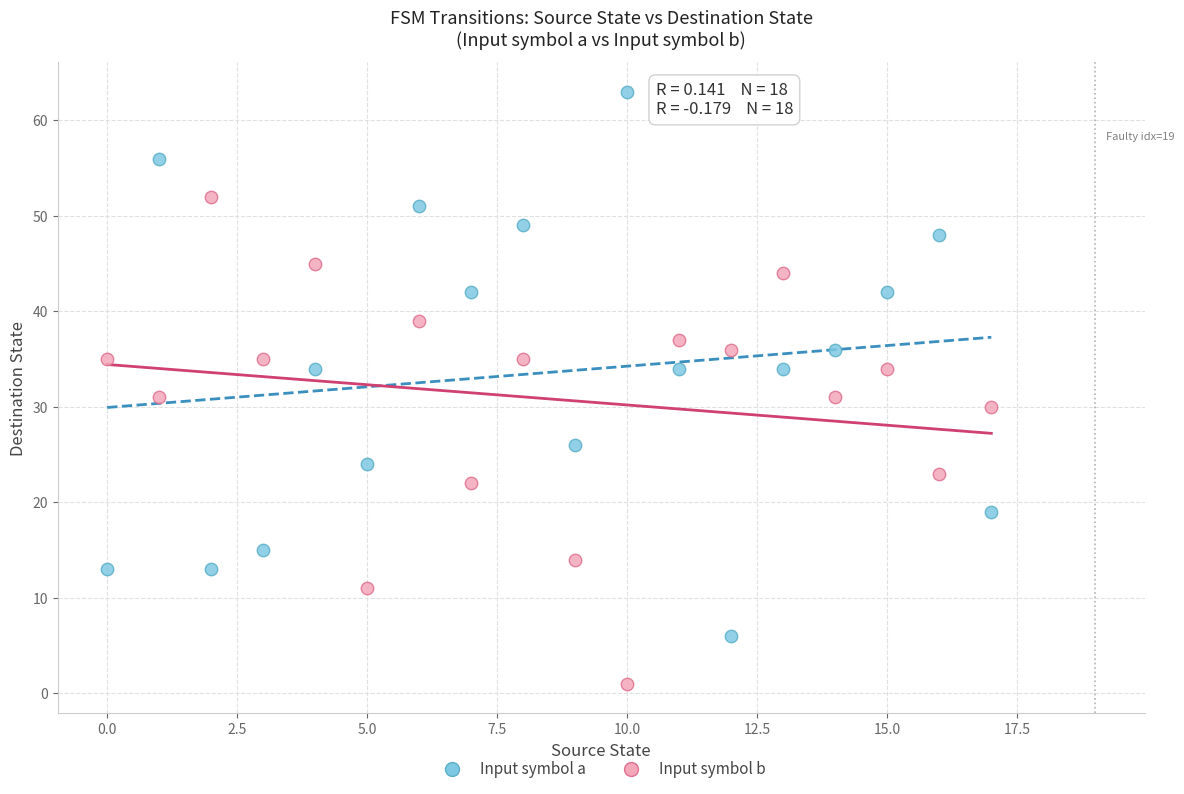

Which series reaches the maximum Y coordinate?

Input symbol a